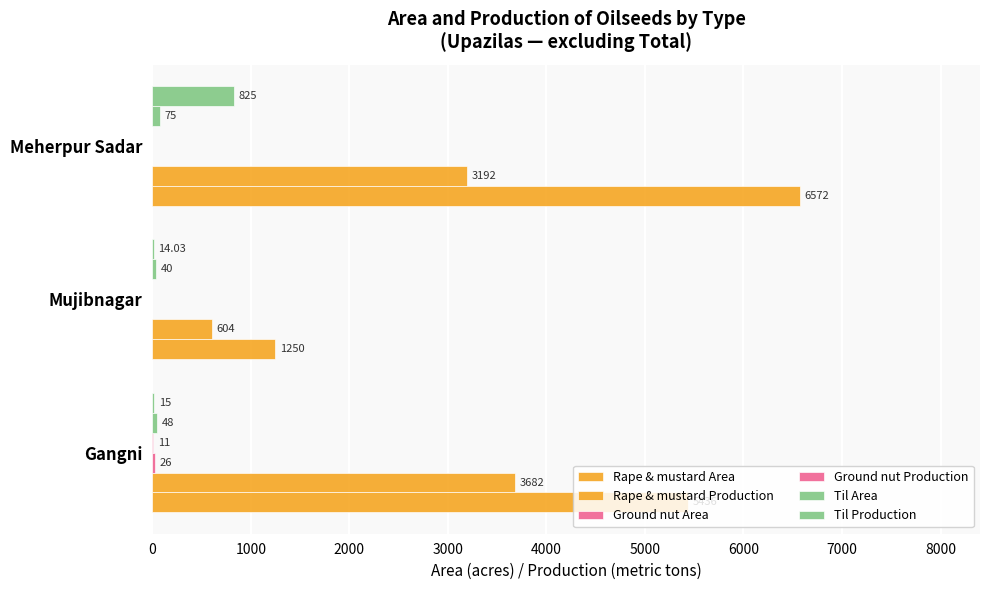

How many categories are shown in the chart?

3